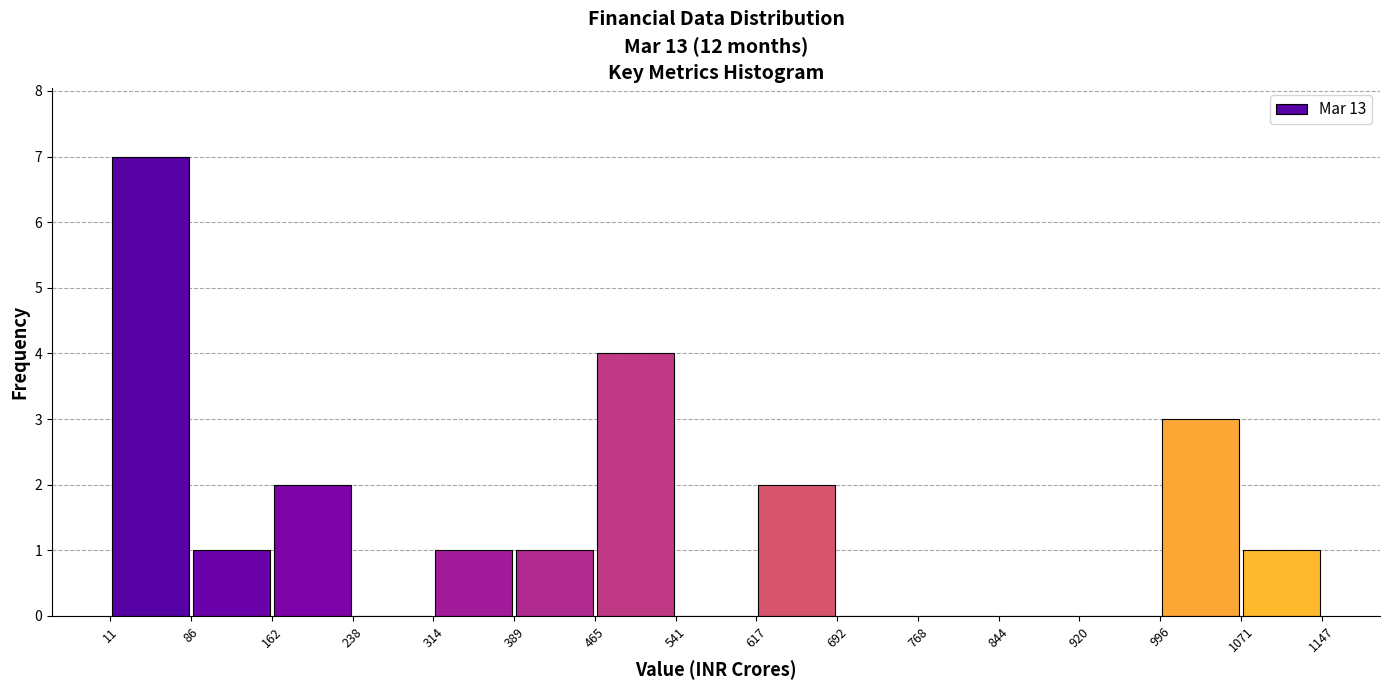

Reading left to right, list every bar in this chart as the range it spans on the x-axis followed by its height. The values are not printed on the chart, so give them approximately, as read against the axis.

11 to 86: 7
86 to 162: 1
162 to 238: 2
238 to 314: 0
314 to 389: 1
389 to 465: 1
465 to 541: 4
541 to 617: 0
617 to 692: 2
692 to 768: 0
768 to 844: 0
844 to 920: 0
920 to 996: 0
996 to 1071: 3
1071 to 1147: 1